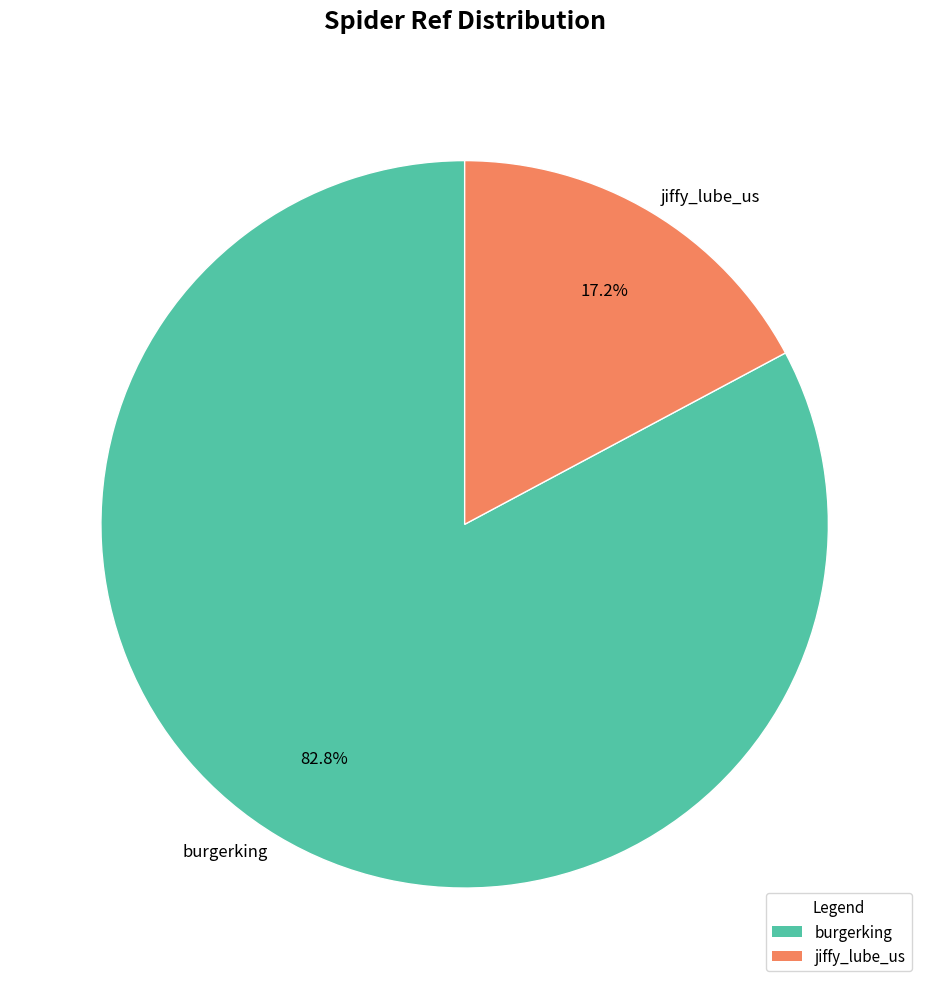

Does any single category account for the majority?

Yes